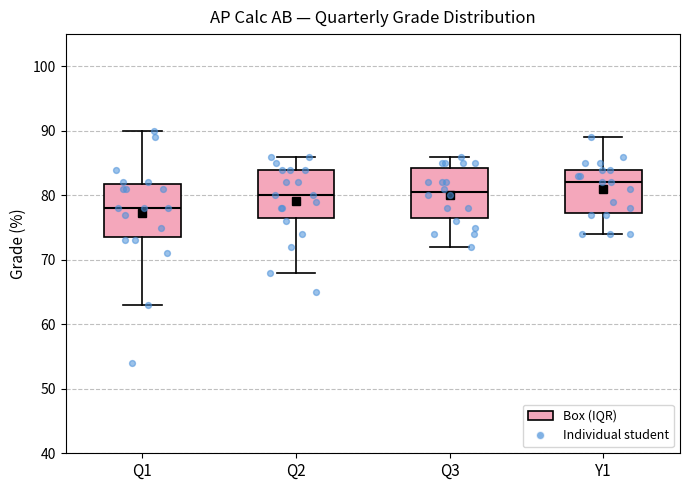

Where does the median line of the box for Y1 sit on the y-axis? The values are not printed on the chart, so give them approximately, as read against the axis.

82